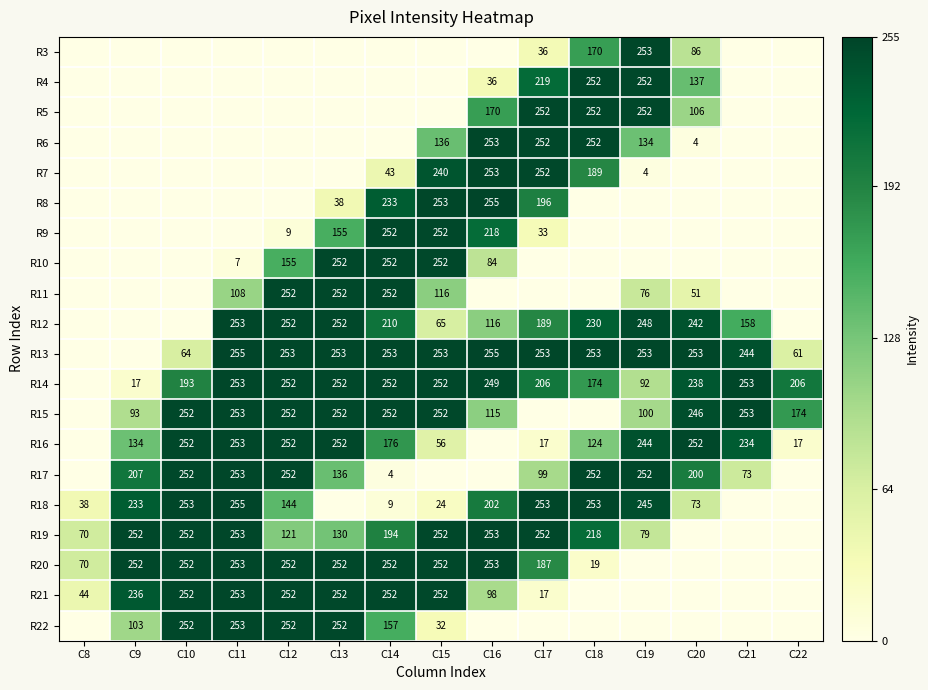

What is the sum of the R8 values at C15 and C17?

449